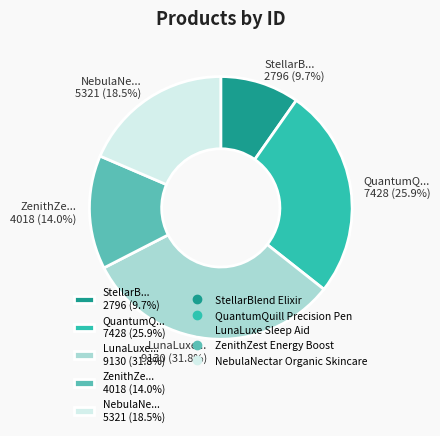

Between ZenithZe... 4018 (14.0%) and NebulaNe... 5321 (18.5%), which is larger?

NebulaNe... 5321 (18.5%)